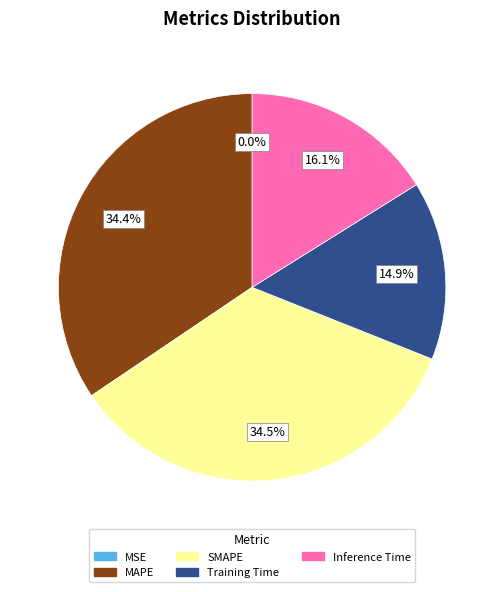

Does any single category account for the majority?

No